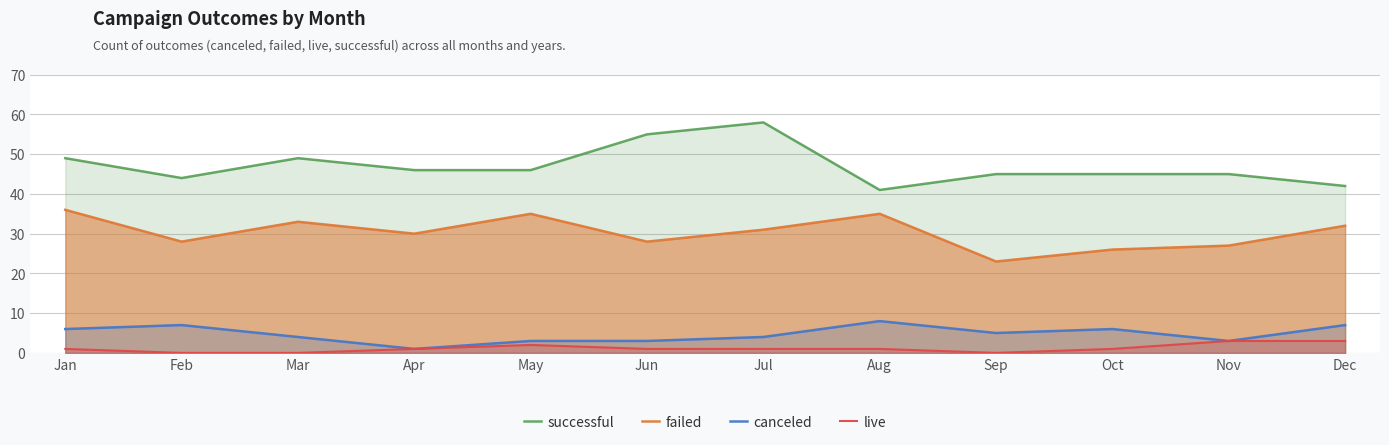

What are all the series names shown in the legend?

successful, failed, canceled, live